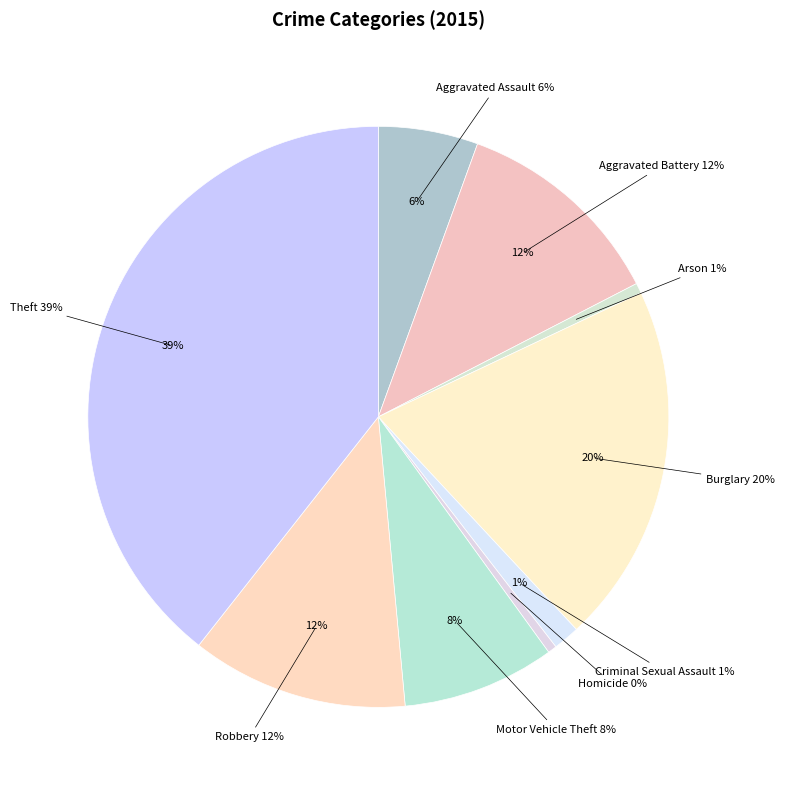

What portion of the pie excludes Motor Vehicle Theft?

91.5%